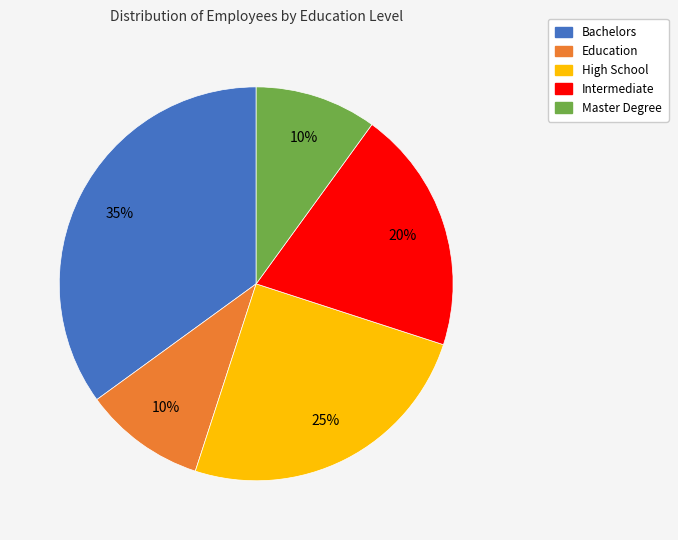

The Intermediate slice represents 20% of the pie. True or false?

True